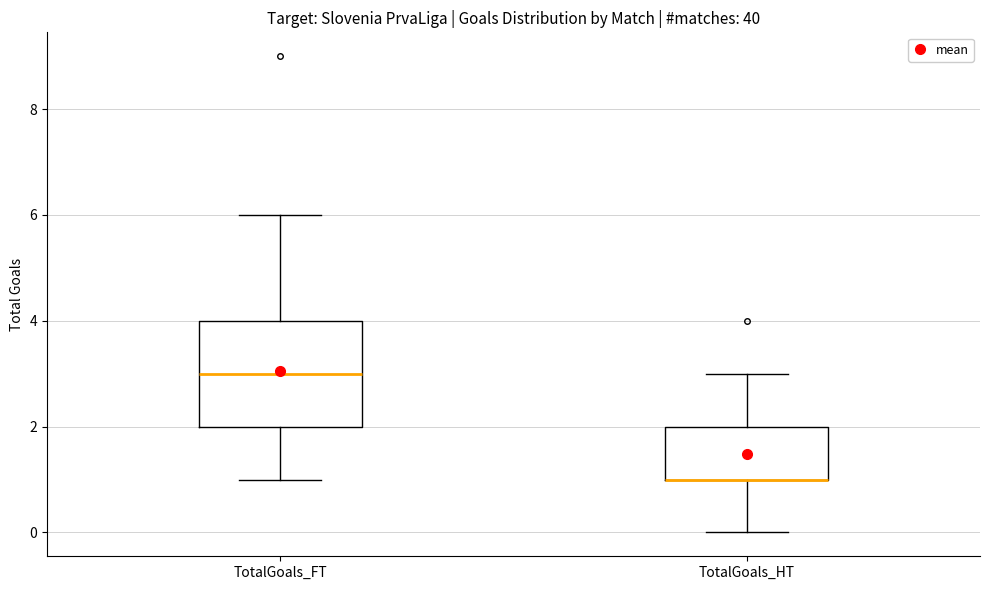

Reading left to right, transcribe this box plot: for each box, give where its median line is, the range the box spans, and where its two whiskers end, as read against the y-axis. The values are not printed on the chart, so give them approximately, as read against the axis.

TotalGoals_FT: median 3, box 2 to 4, whiskers 1 to 6
TotalGoals_HT: median 1 (drawn on the box's lower edge), box 1 to 2, whiskers 0 to 3